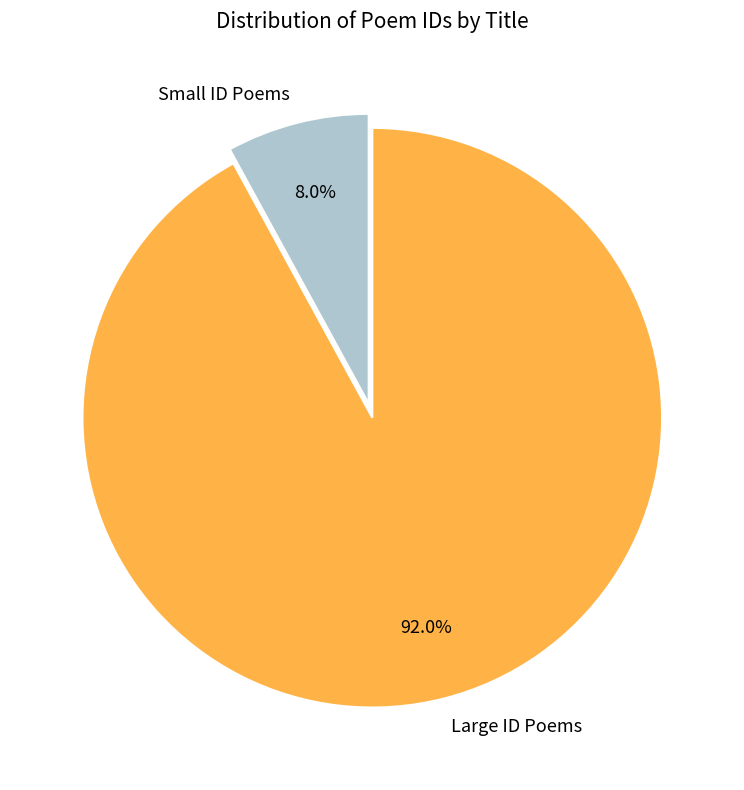

Do Small ID Poems and Large ID Poems together represent more than half of the pie?

Yes